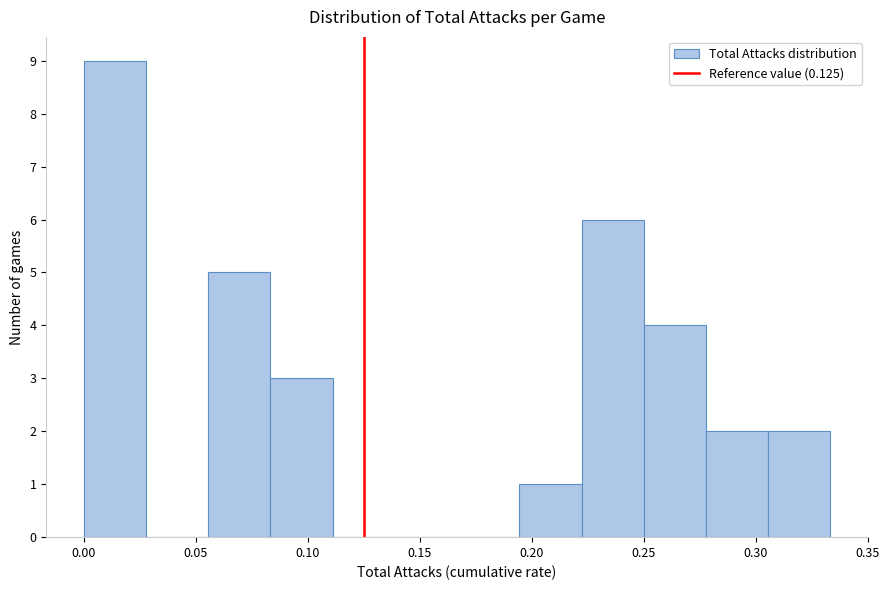

Reading left to right, transcribe this chart: for each bar, give the range it covers on the x-axis and its height. Neither the bar edges nor the heights are printed on the chart, so give them approximately, as read against the axes.

0.000 to 0.030: 9
0.030 to 0.055: 0
0.055 to 0.085: 5
0.085 to 0.110: 3
0.110 to 0.140: 0
0.140 to 0.165: 0
0.165 to 0.195: 0
0.195 to 0.220: 1
0.220 to 0.250: 6
0.250 to 0.280: 4
0.280 to 0.305: 2
0.305 to 0.335: 2